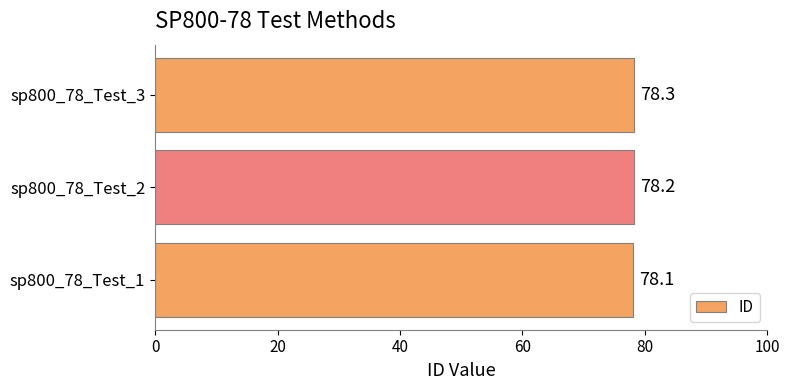

Reading bottom to top, list all the values displayed in this chart.

78.1	78.2	78.3